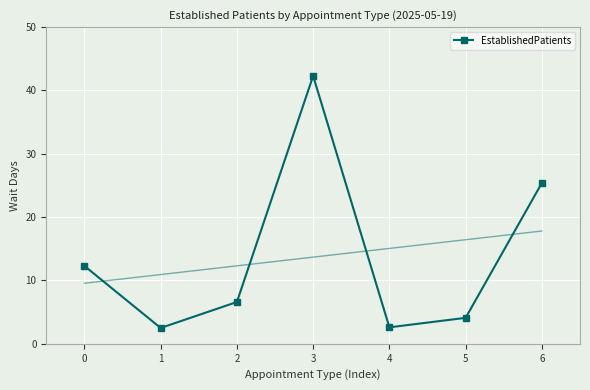

What is the difference between the second highest and minimum values?

22.9